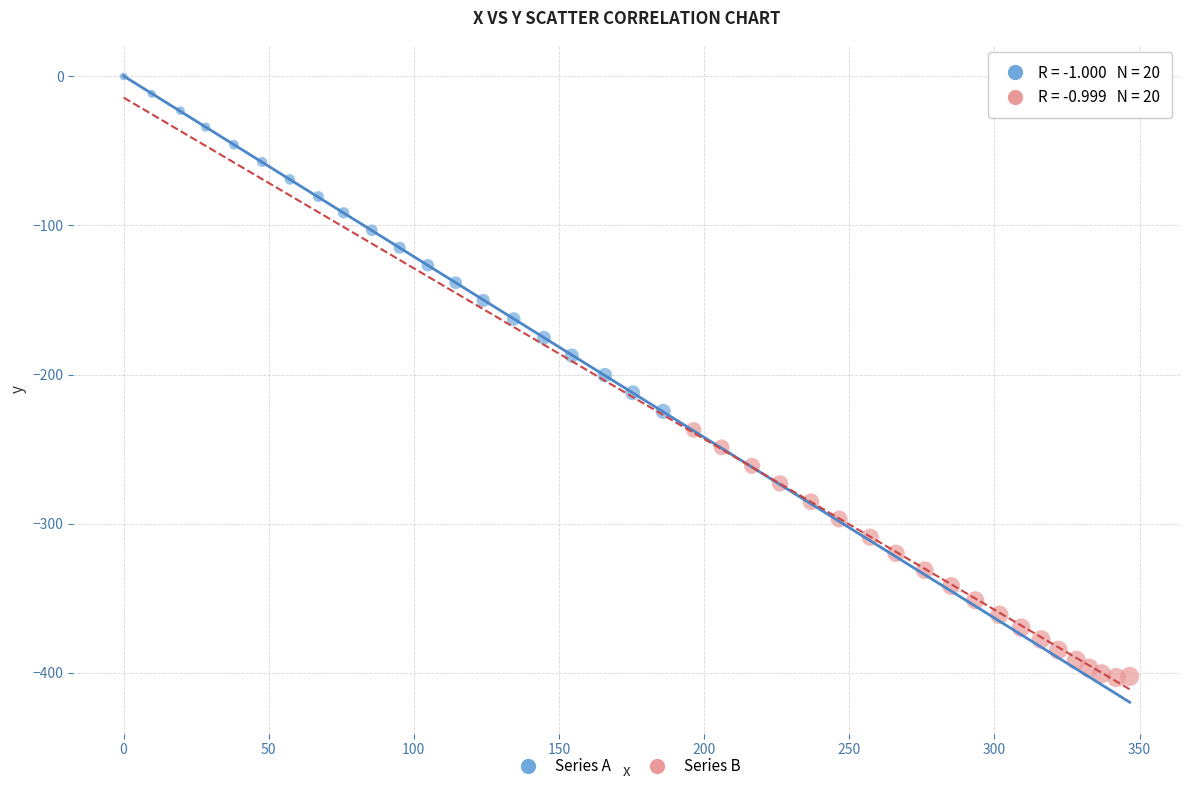

Which series reaches the minimum Y coordinate?

Series B